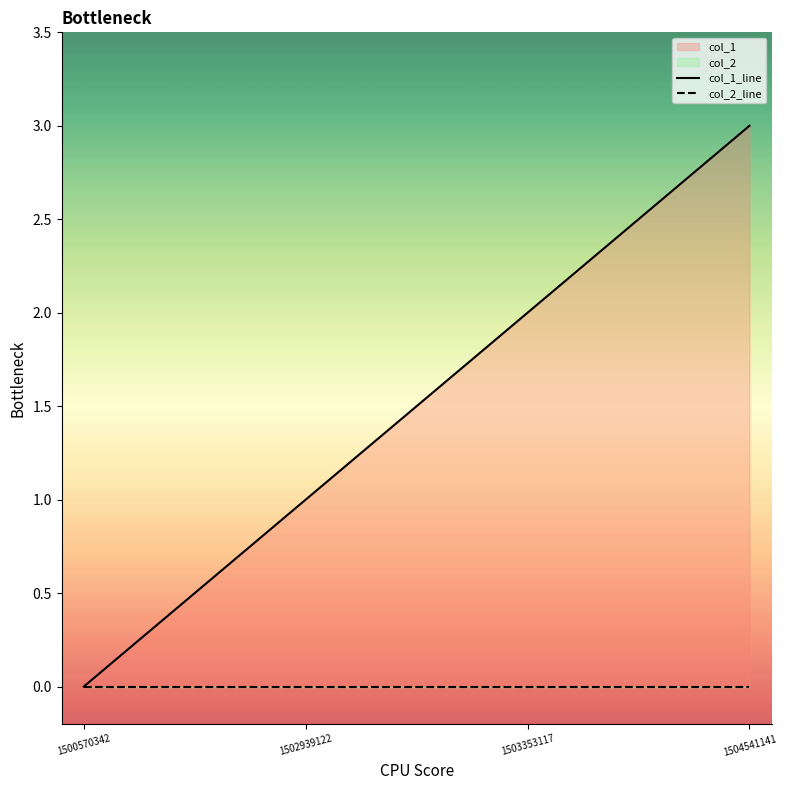

What is the spread (max minus min) of values at 1503353117?

2